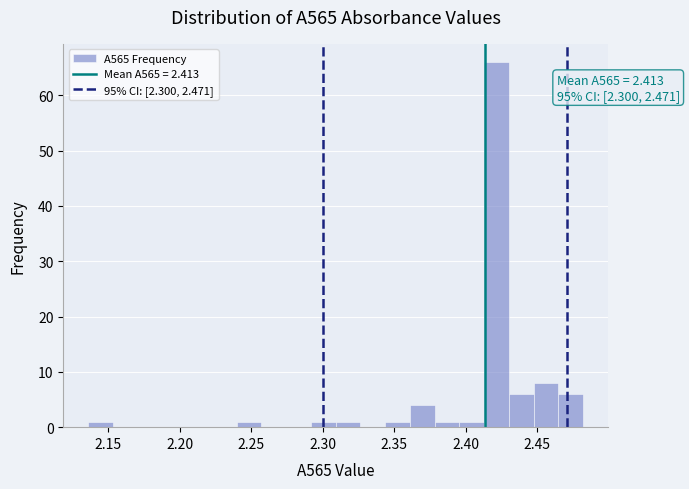

Read against the x-axis, roughly where is the centre of the tallest bar?

2.420